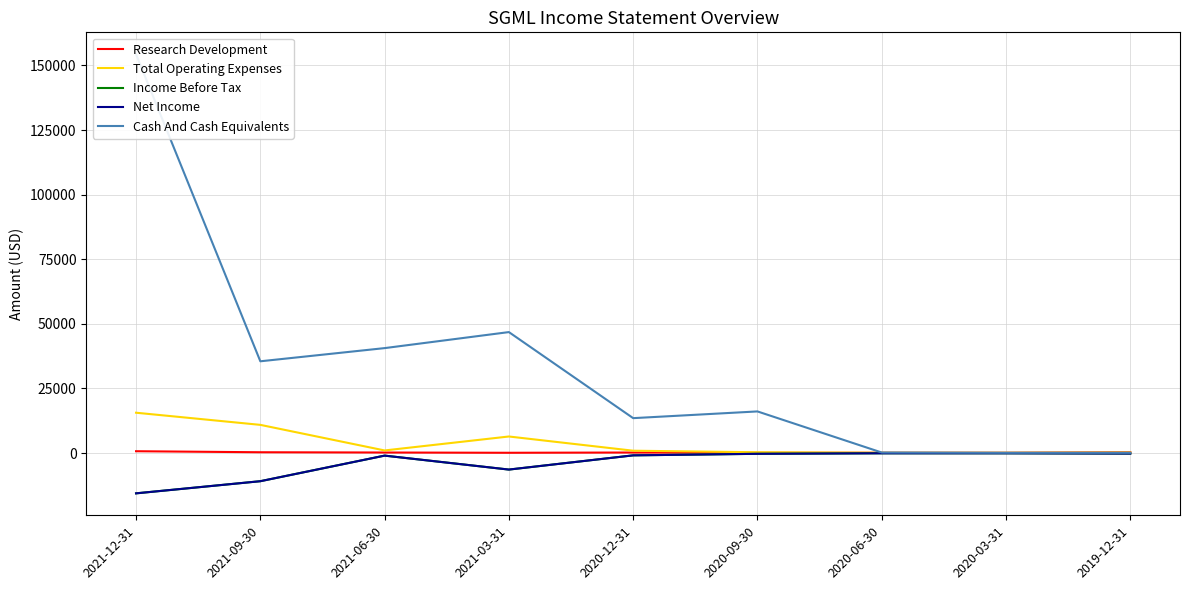

Between 2021-12-31 and 2021-03-31, which series saw the biggest shift?

Cash And Cash Equivalents